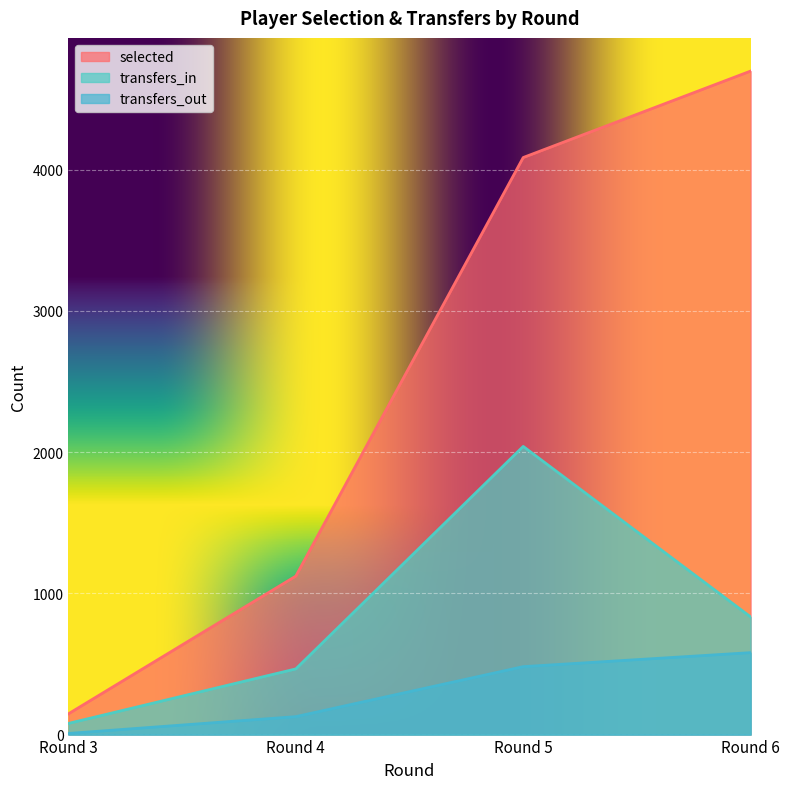

Which series has the widest spread of values?

selected